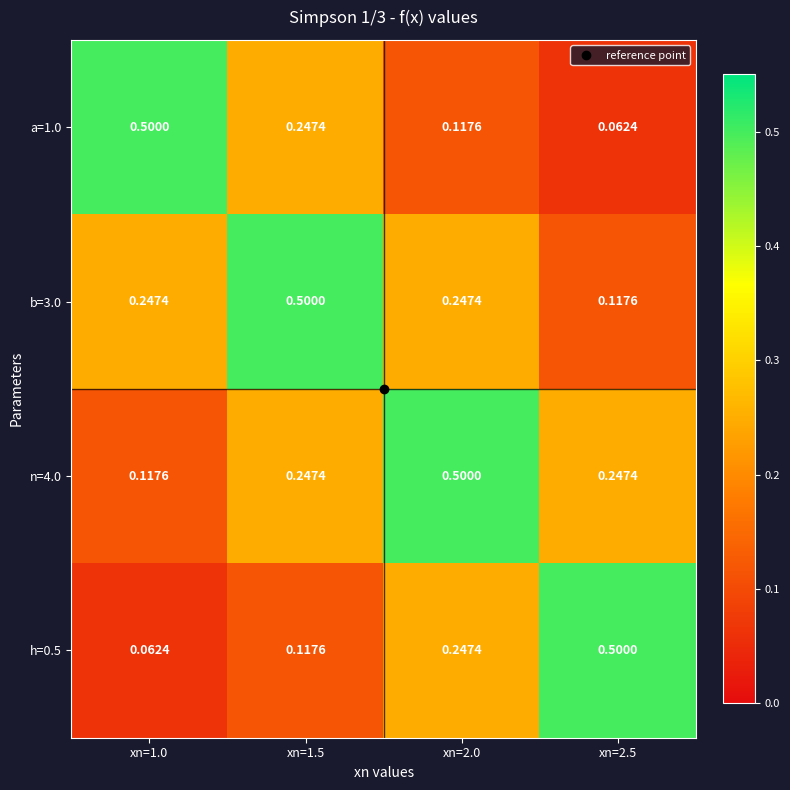

Is the value of h=0.5 at xn=1.5 greater than the value of n=4.0 at xn=2.5?

No